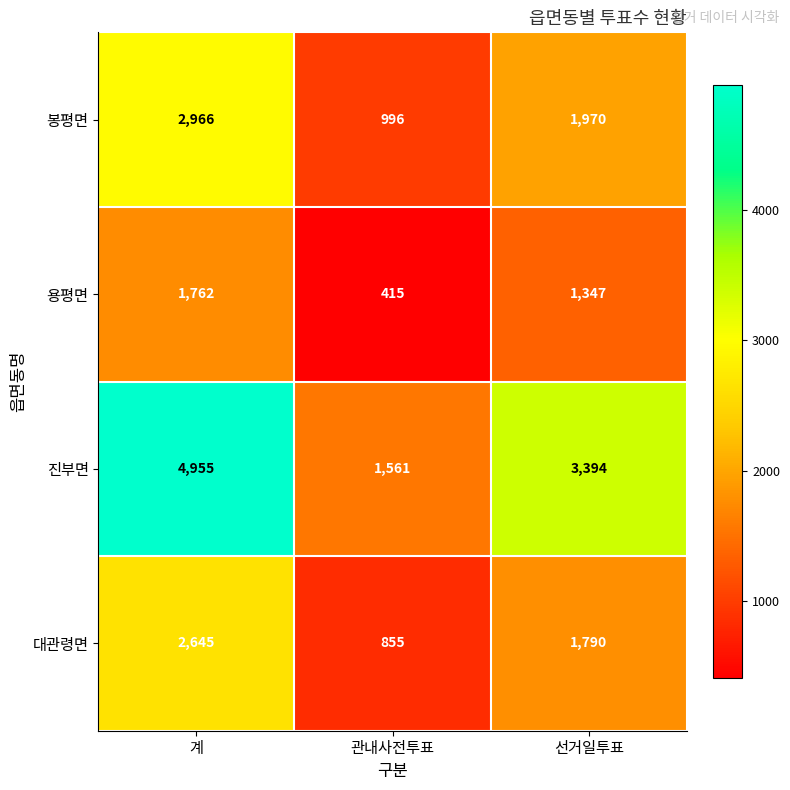

The 봉평면 series shows 1970 at 선거일투표. True or false?

True